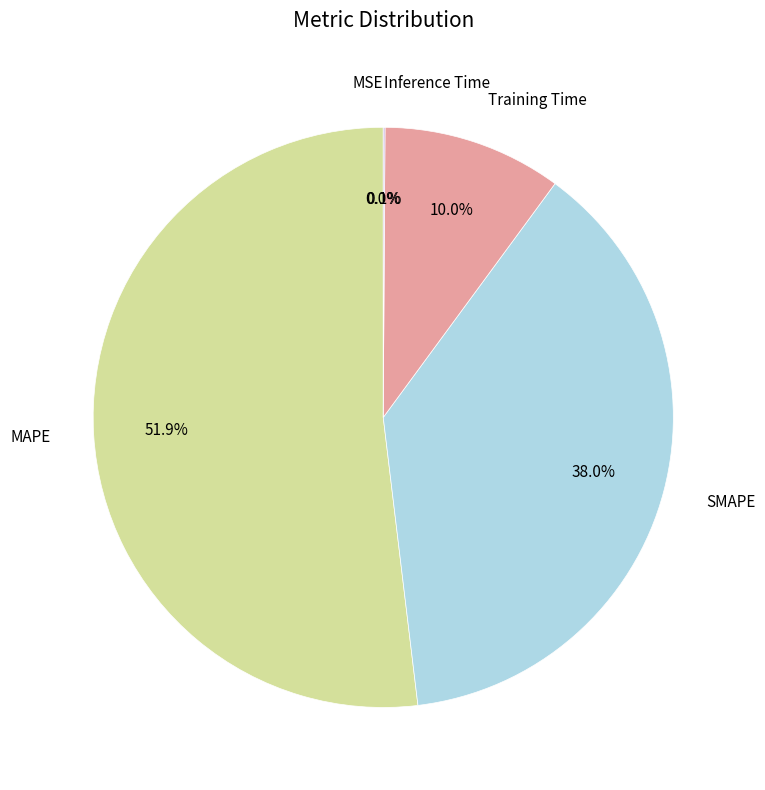

To the nearest percent, what is the difference between the largest and smallest slice percentages?

52%